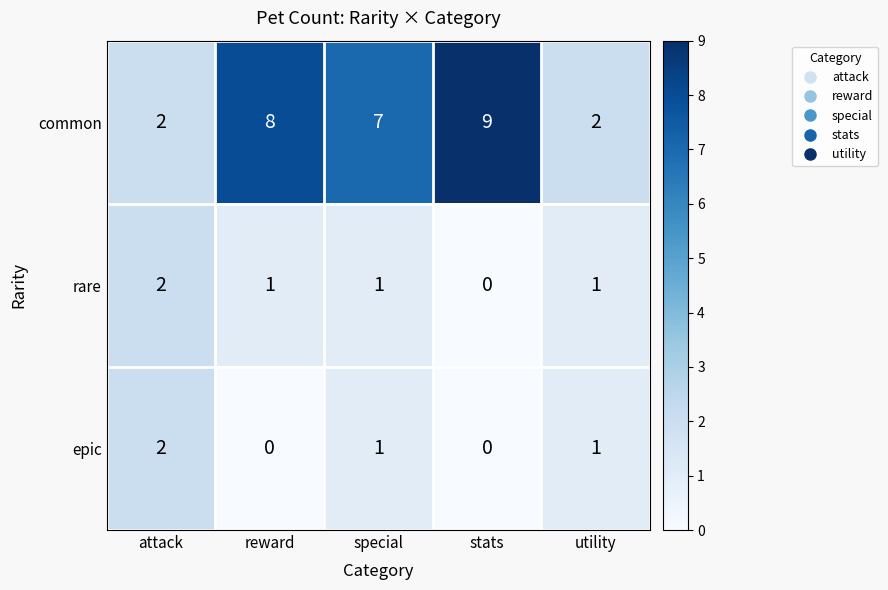

Which category has the highest value in the epic series?

attack